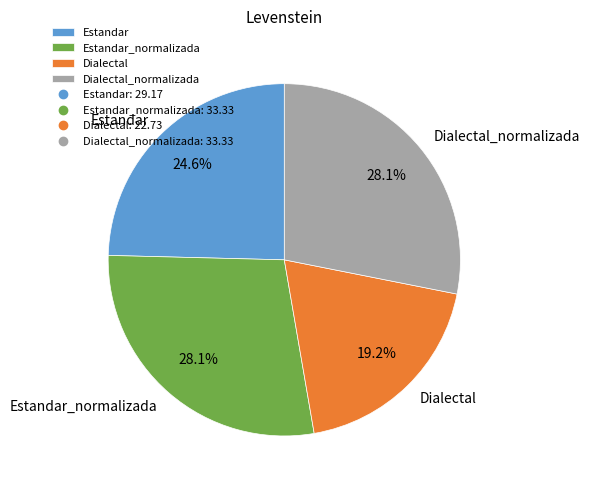

What percentage do Dialectal_normalizada and Dialectal together represent?

47.3%